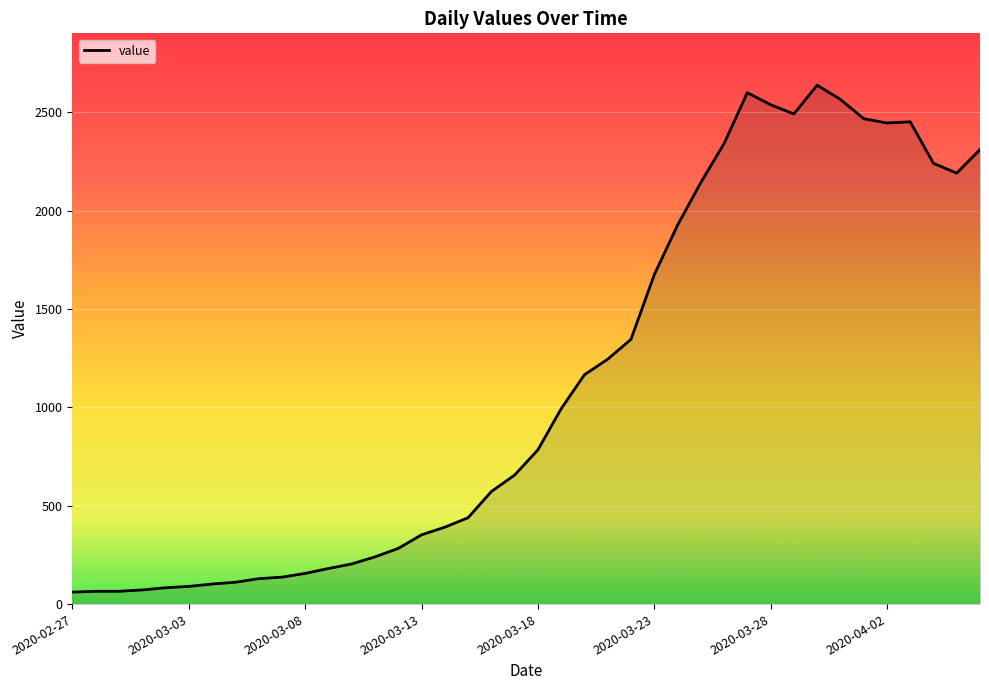

What is the difference between the maximum and minimum values?

2577